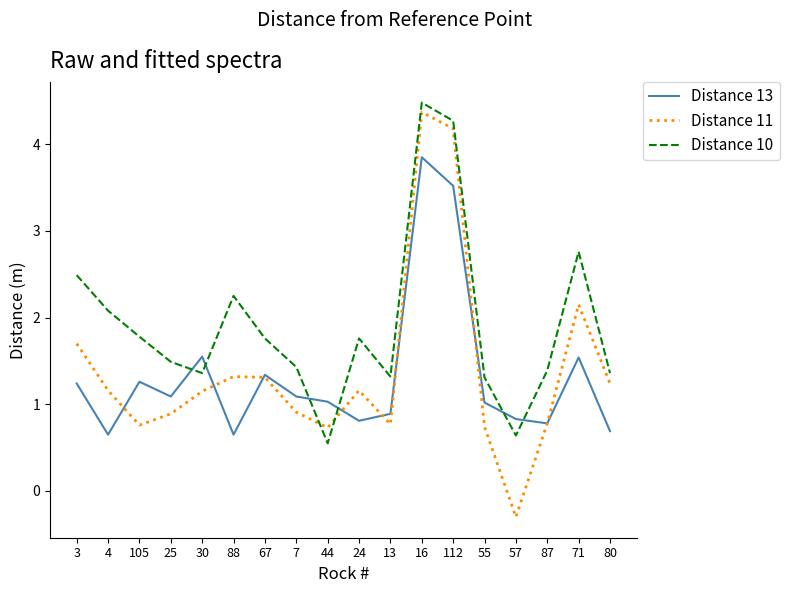

What position from the right is 88?

13